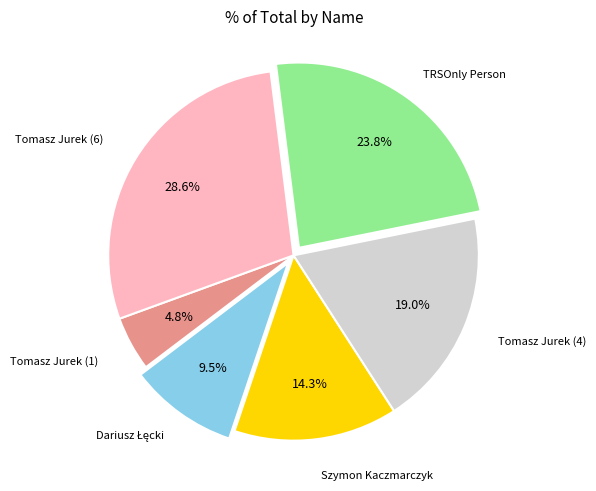

Which slice is the smallest?

Tomasz Jurek (1)